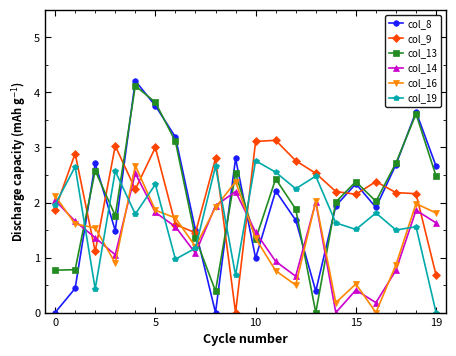

How many lines are shown in the chart?

6